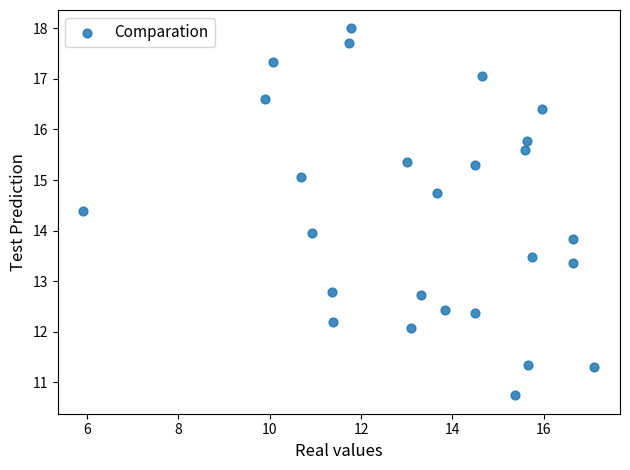

What is the range of Y values (max minus min)?

7.3